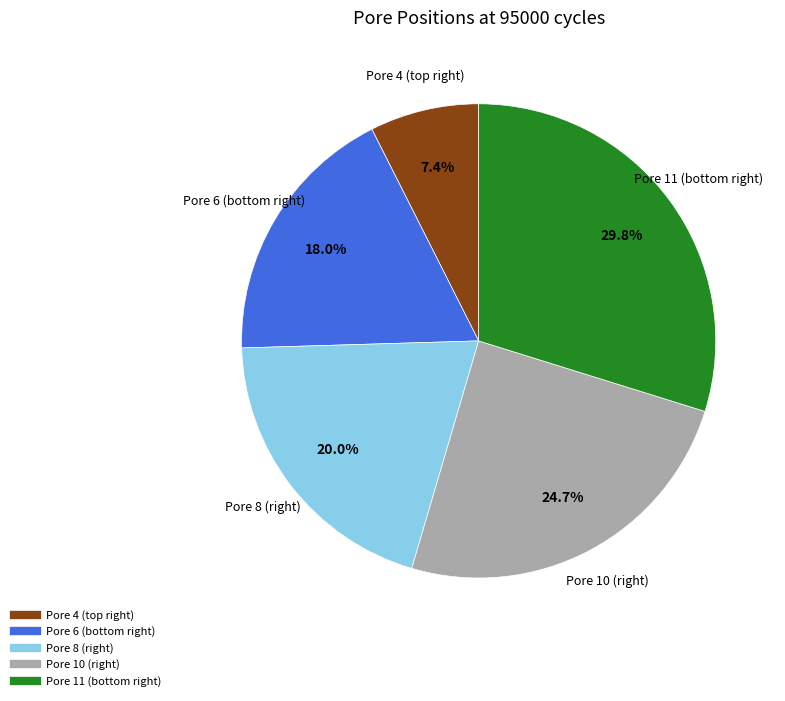

Does any single category account for the majority?

No